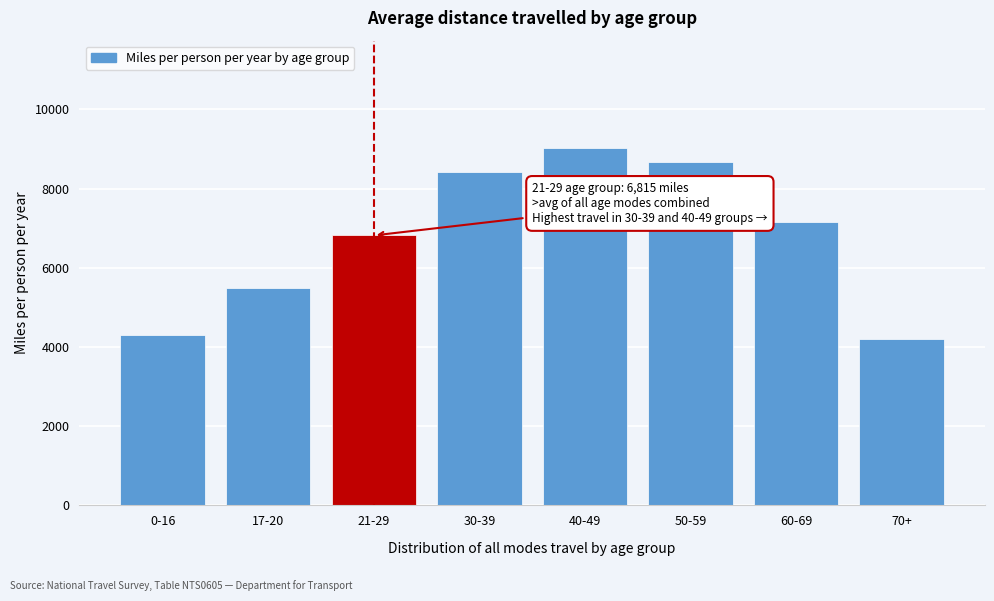

Reading left to right, what are all the values shown in this chart?

4303.6	5476.9	6815.1	8411.7	9025.9	8665.5	7155.3	4204.7